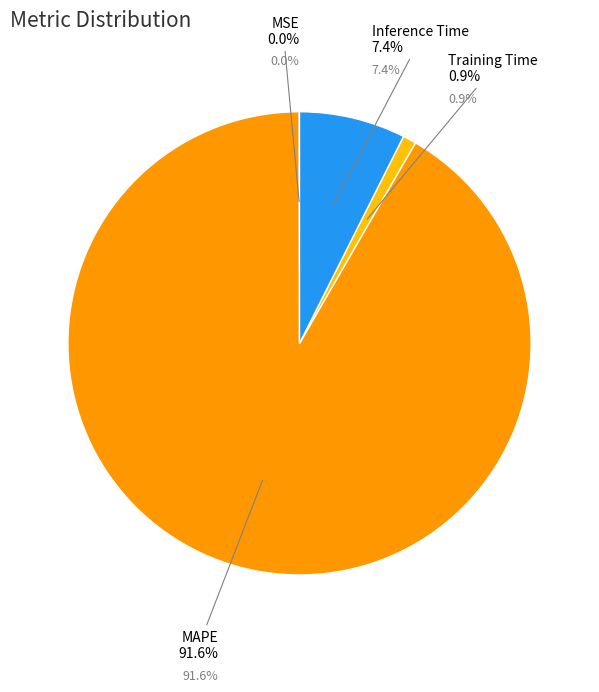

To the nearest percent, what is the combined percentage of Inference Time and MSE?

7%